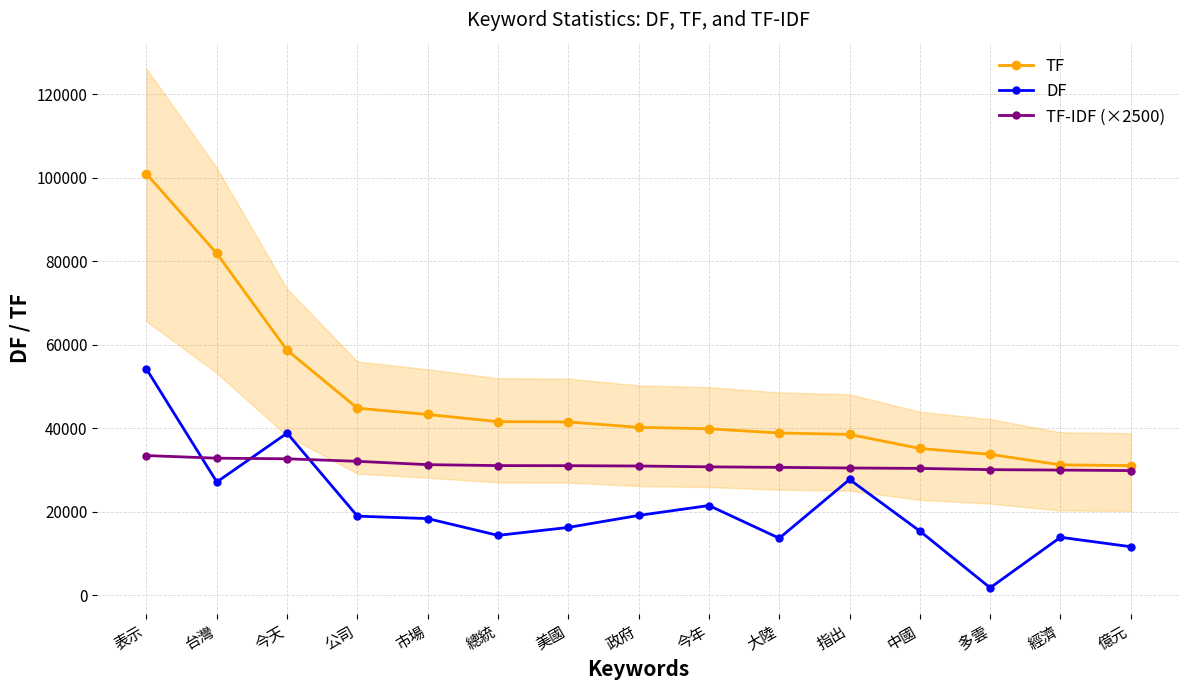

In DF, how many points are higher than both neighbors (excluding endpoints)?

4